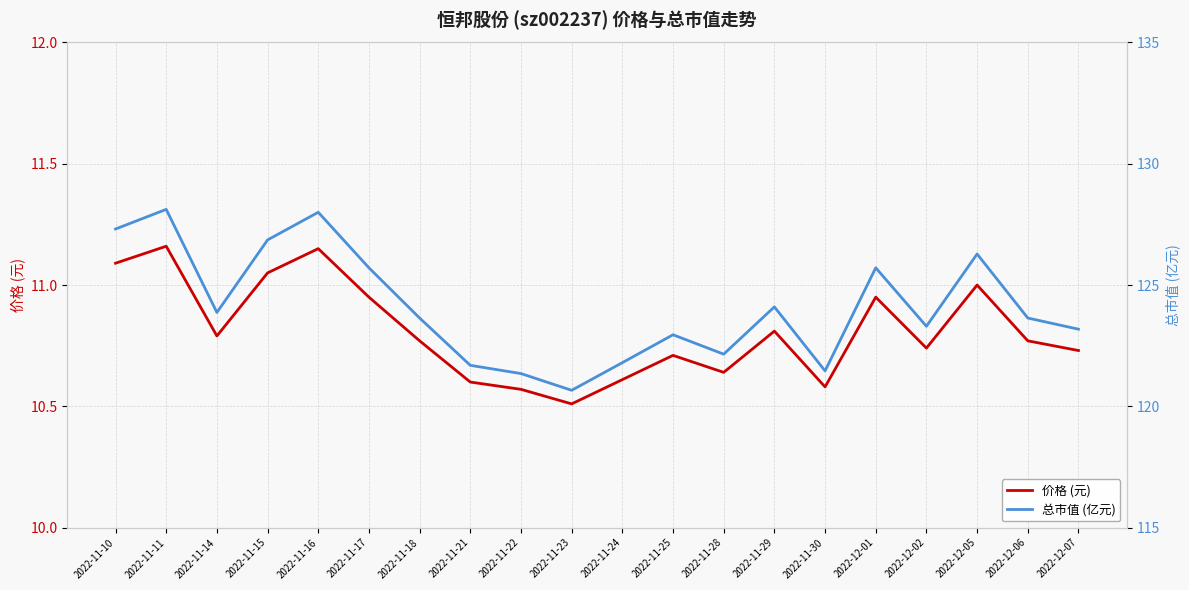

What is the maximum value for 总市值 (亿元)?

128.1